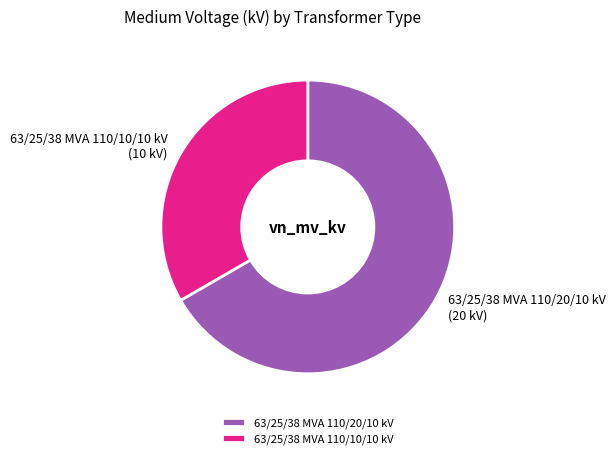

What is the majority slice?

63/25/38 MVA 110/20/10 kV